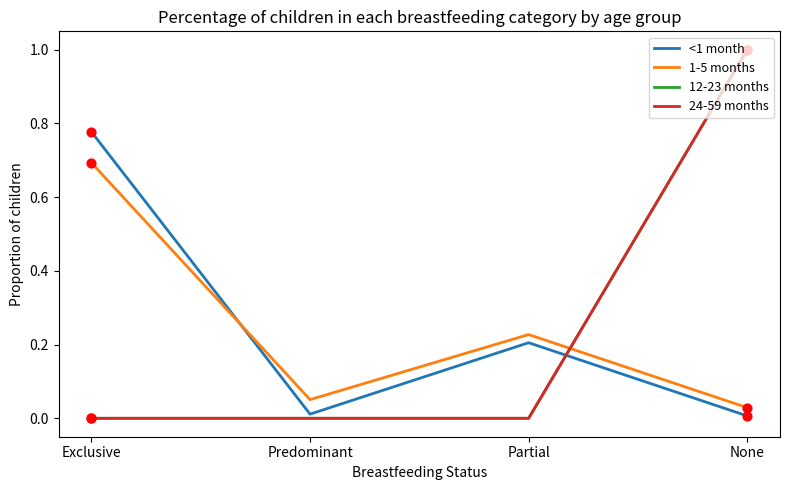

Does the chart have visible grid lines?

No